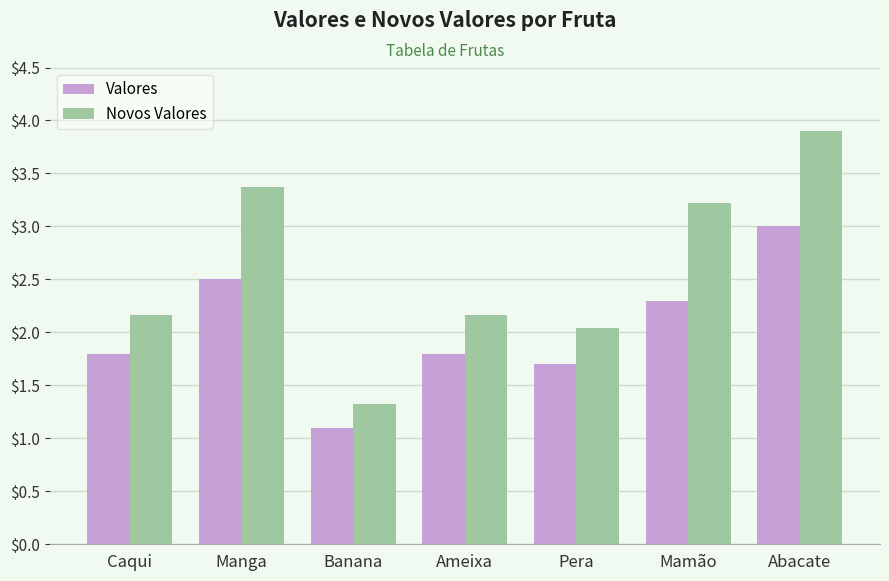

At Ameixa, list the series in order from largest to smallest.

Novos Valores, Valores